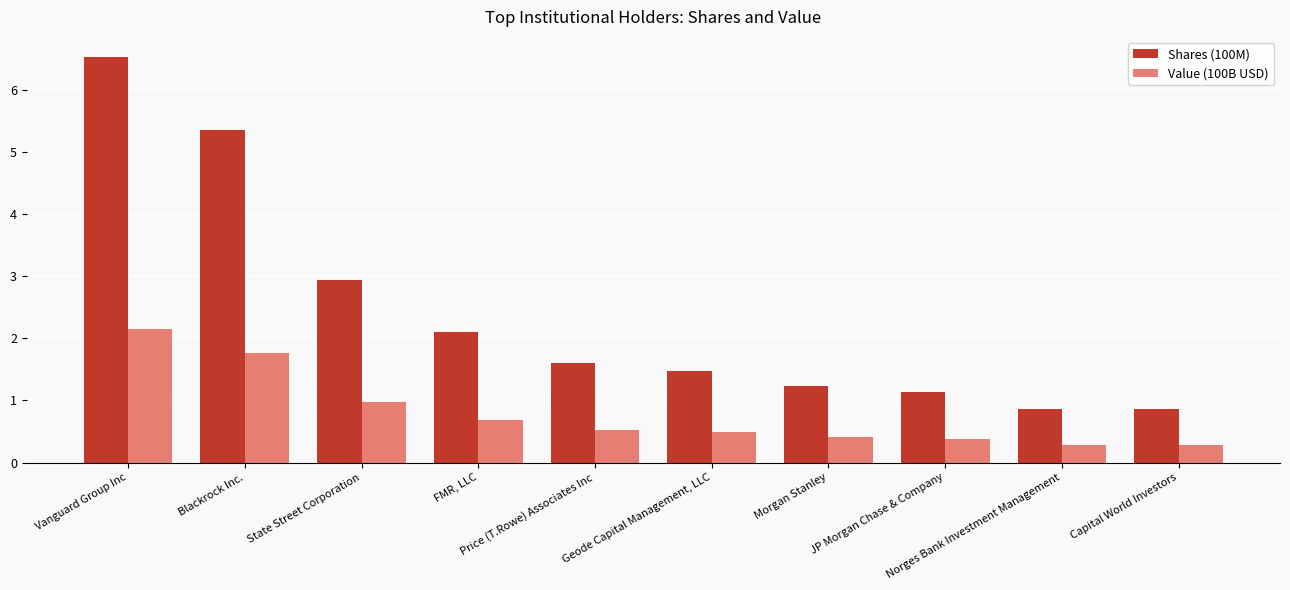

At which label does Shares (100M) reach its peak?

Vanguard Group Inc